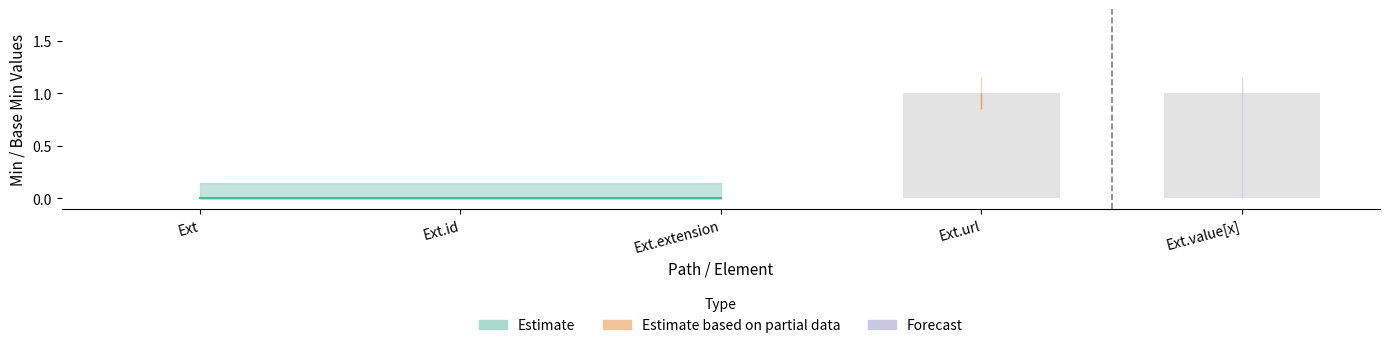

What is the change in value from Ext to Ext.value[x]?

+1